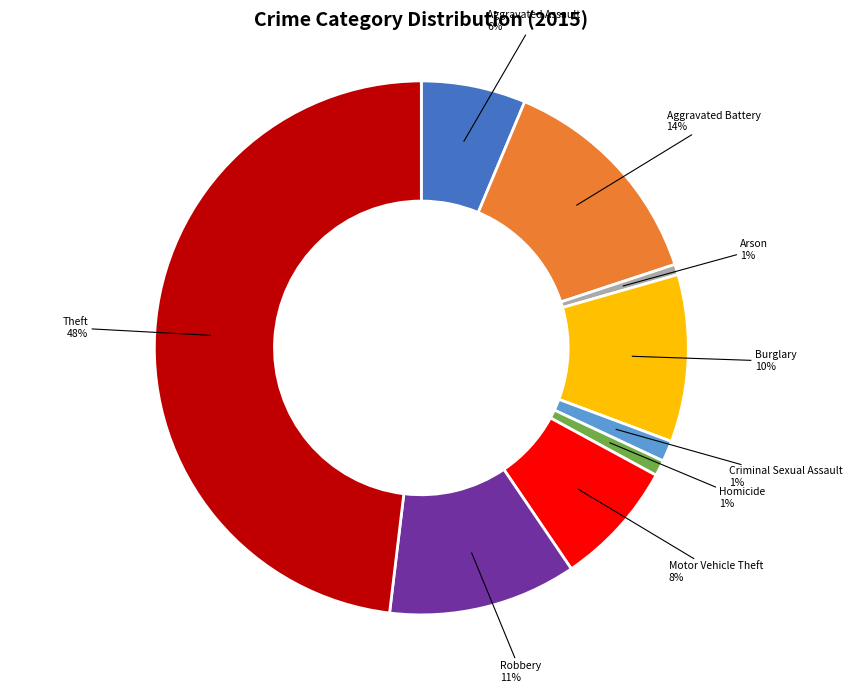

To the nearest percent, what is the average slice percentage?

11%